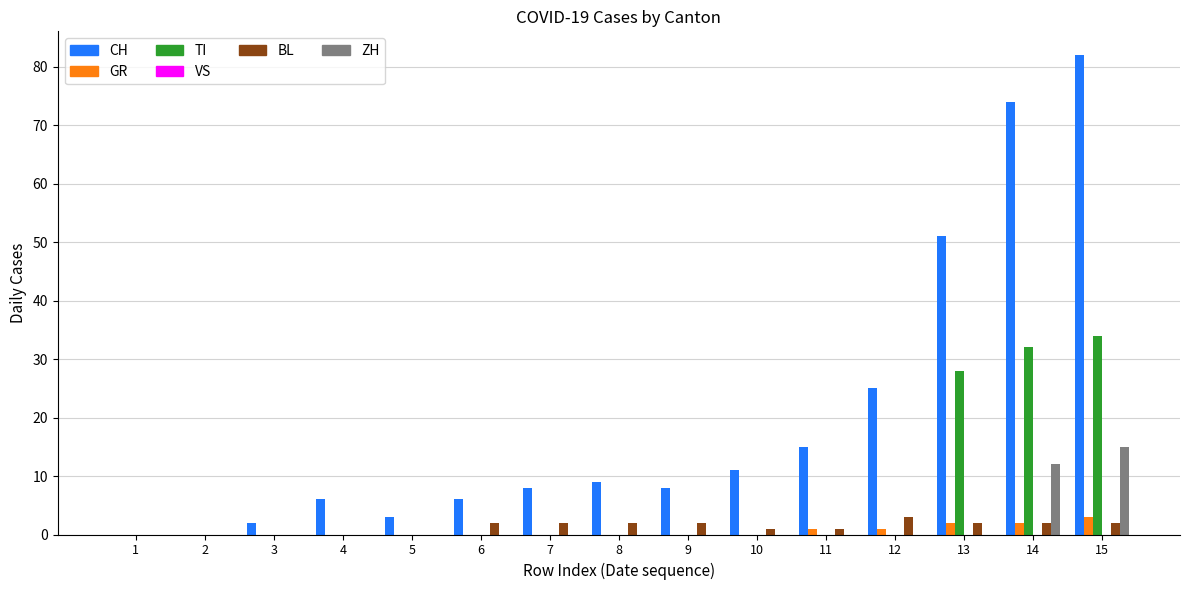

At which label is TI closest to 17?

13